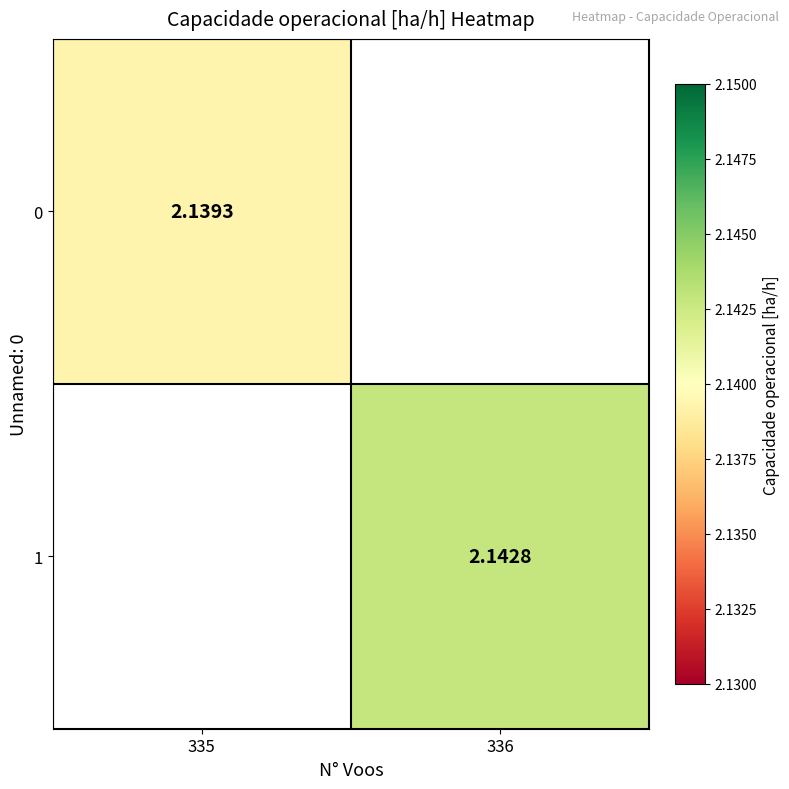

How many values in the 0 series exceed 2?

1